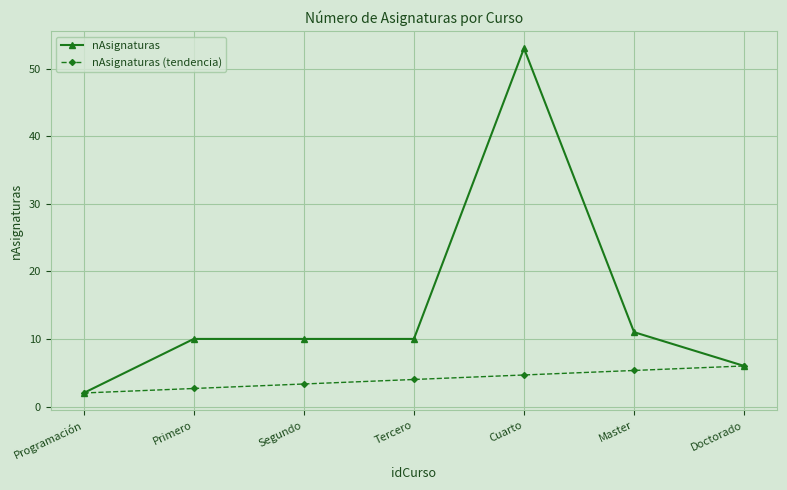

Is this an area chart (filled region under the line)?

No